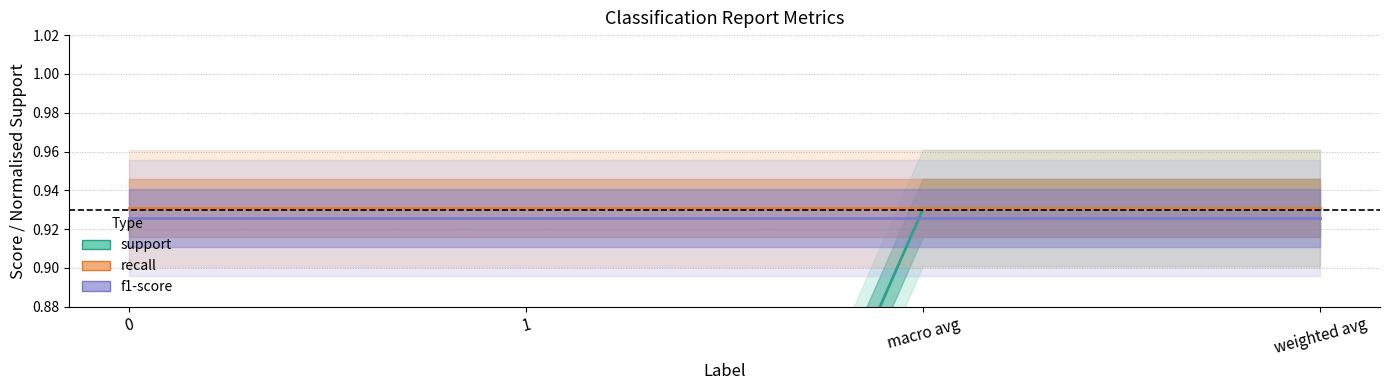

Which series has the largest range (max minus min)?

support